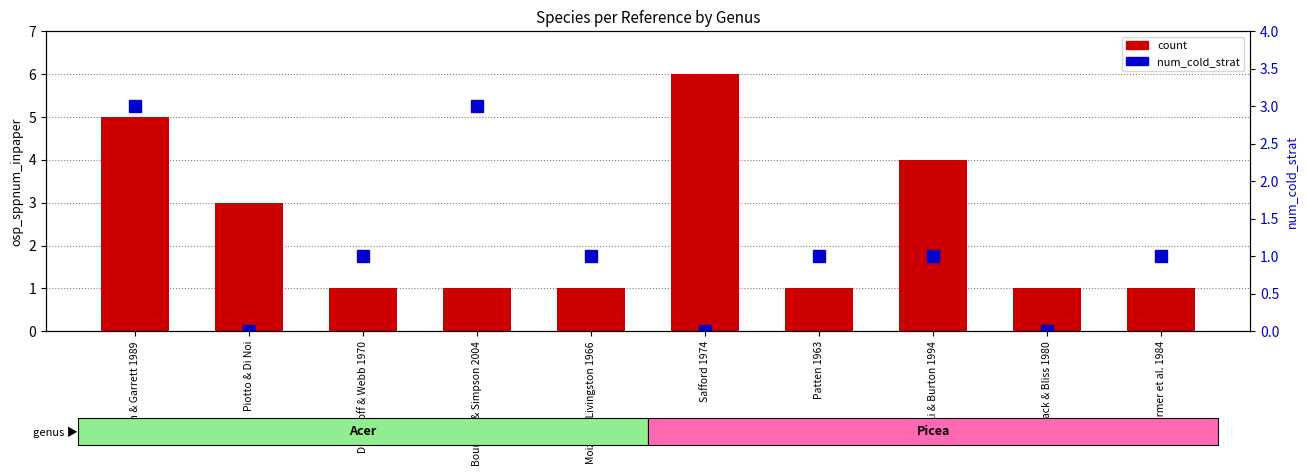

What is the difference between the maximum and minimum values in the num_cold_strat series?

3